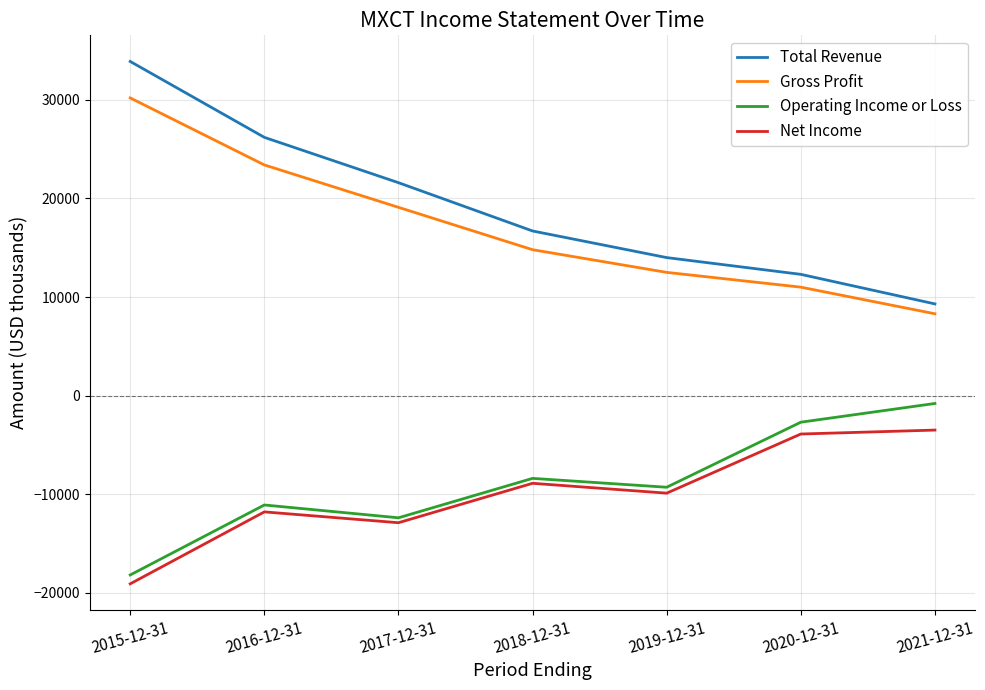

Does the chart display data point markers on the line(s)?

No